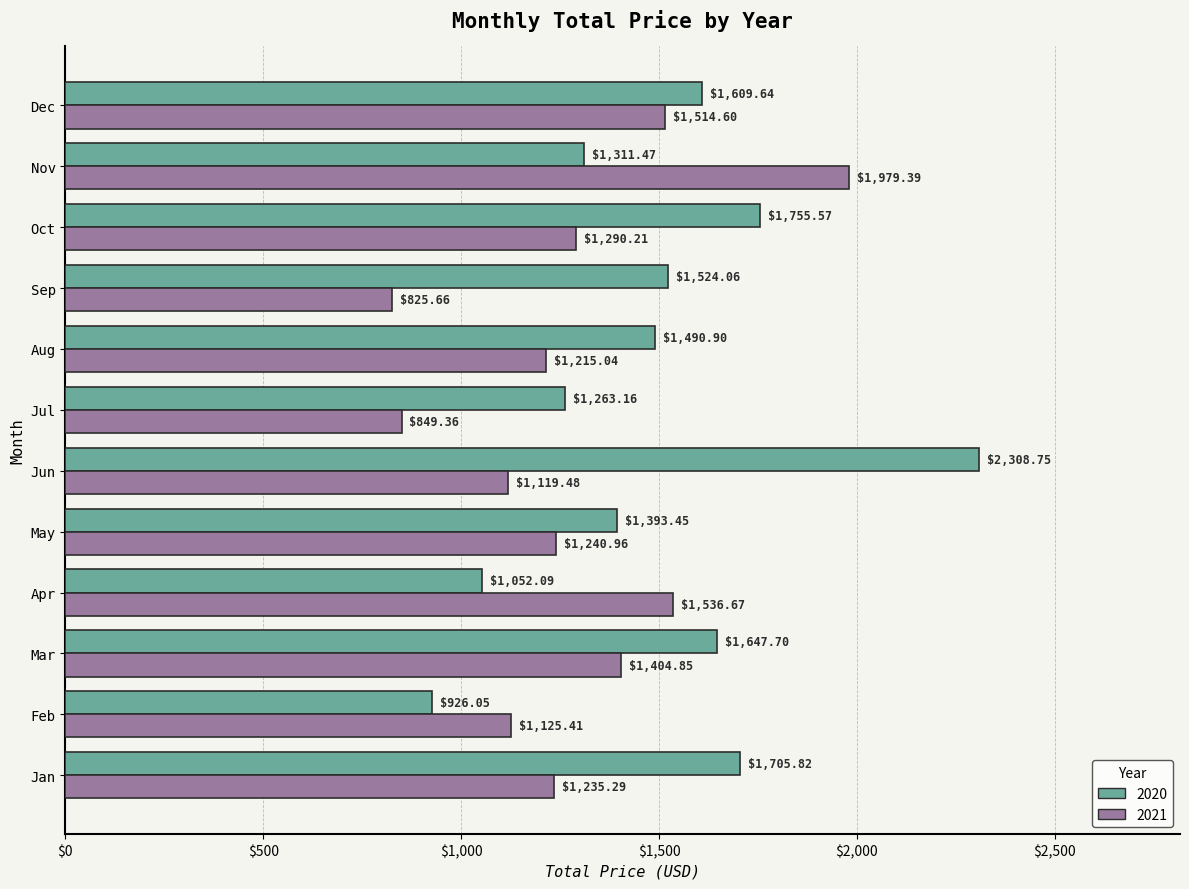

Which category has the lowest value in the 2021 series?

Sep